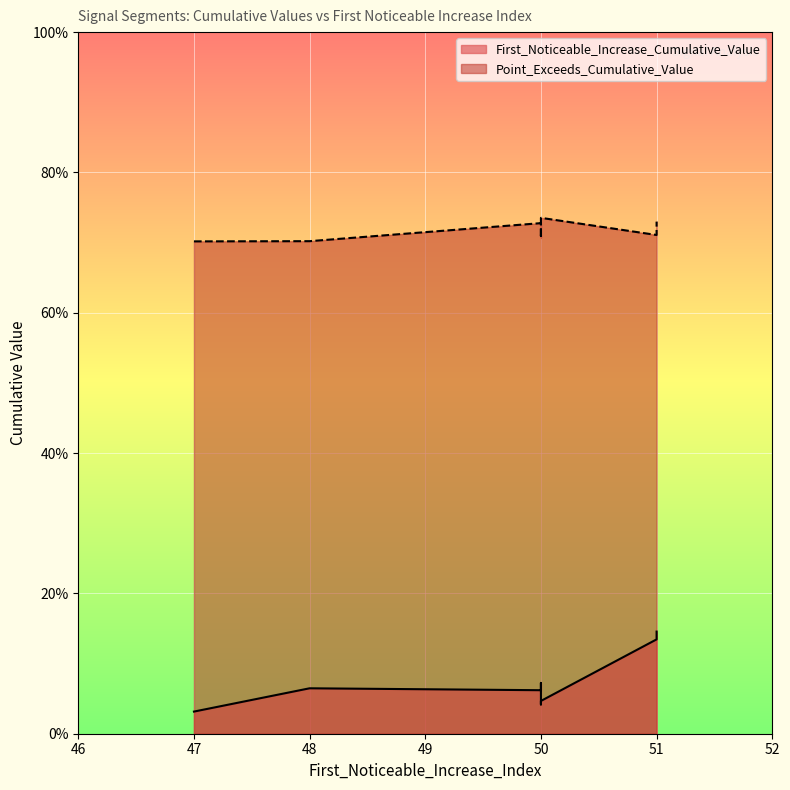

True or false: First_Noticeable_Increase_Cumulative_Value and Point_Exceeds_Cumulative_Value intersect in this chart.

False